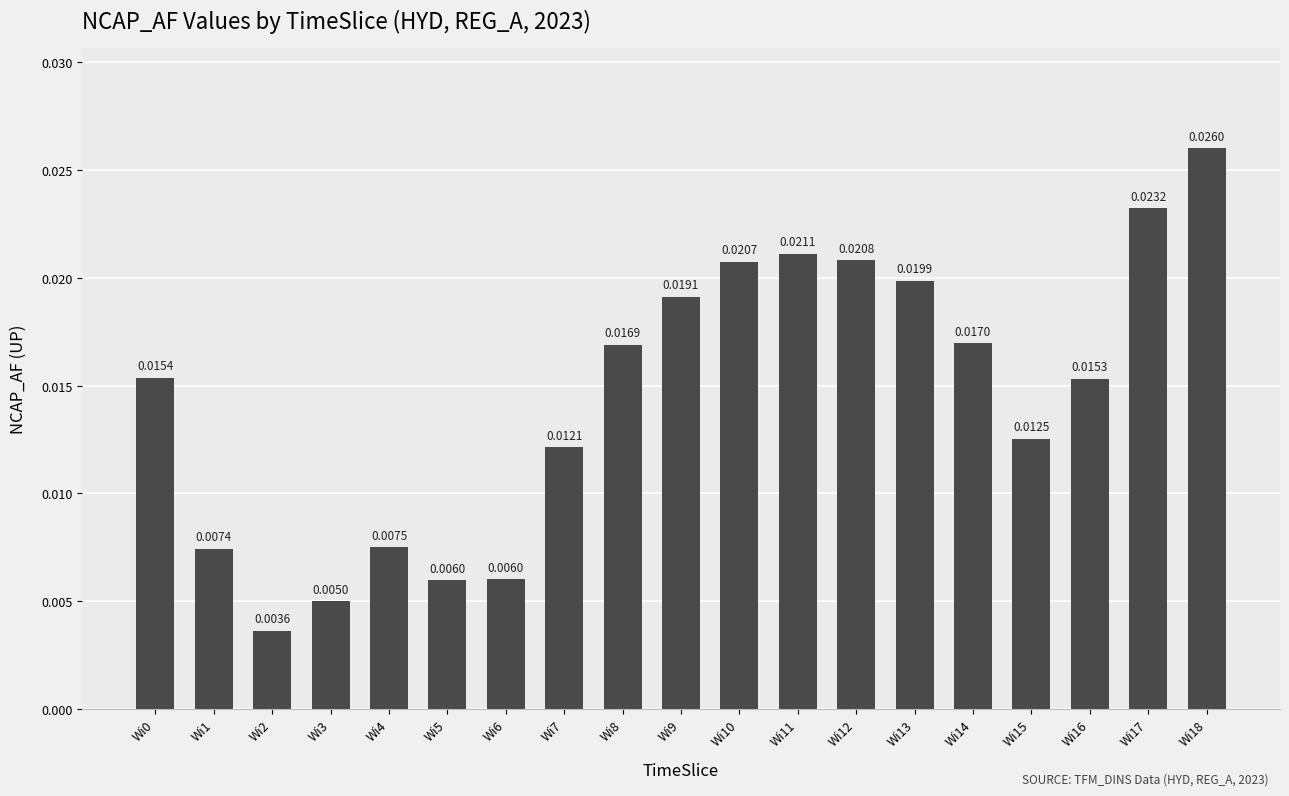

Are the bars grouped side by side (vs. stacked)?

No